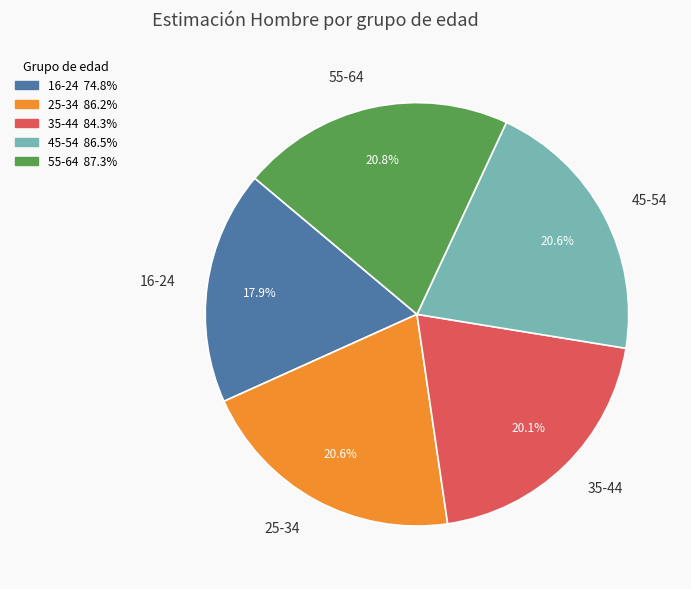

Is 55-64 the majority of the pie?

No